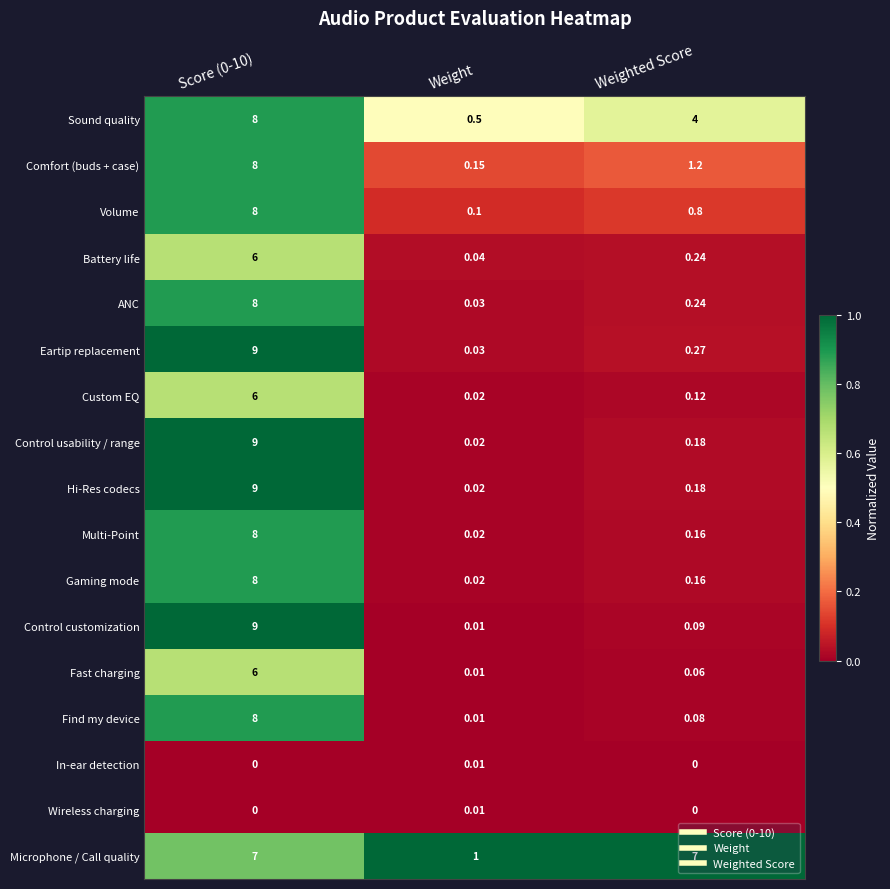

Is the value of Gaming mode at Weighted Score greater than the value of Custom EQ at Weighted Score?

Yes